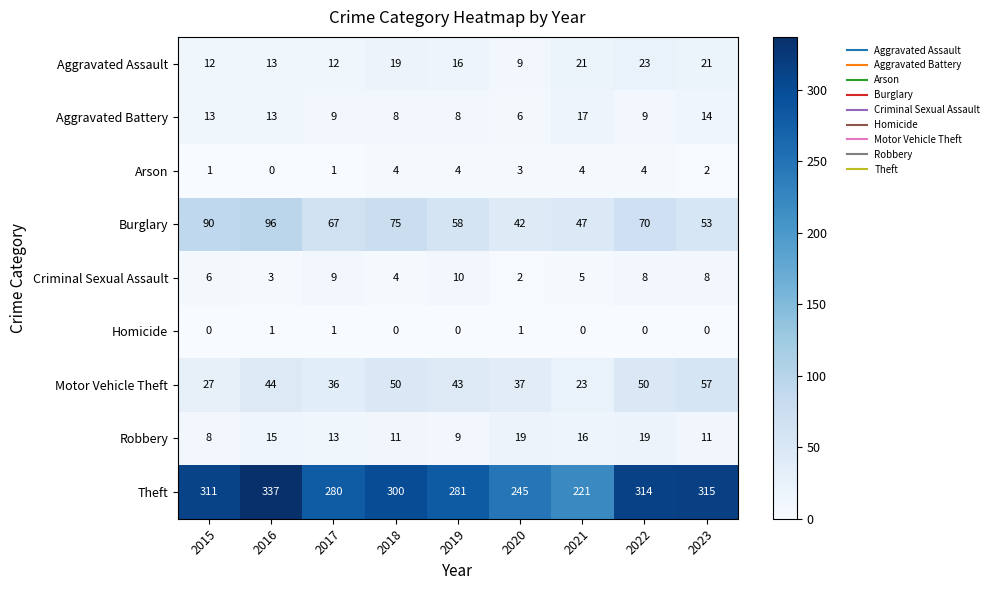

What is the spread (max minus min) of values at 2018?

300